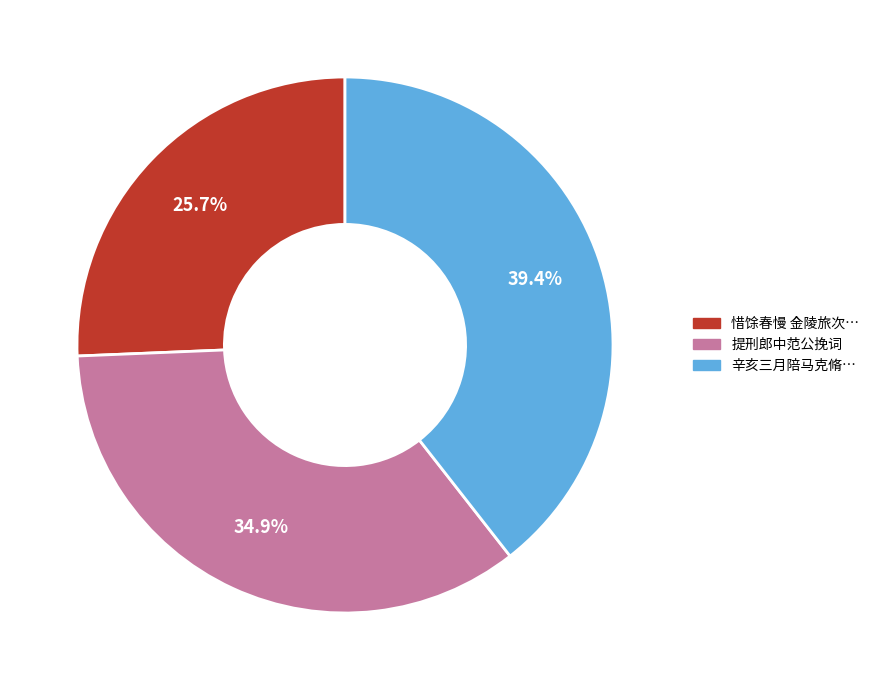

Count the number of slices in the pie.

3